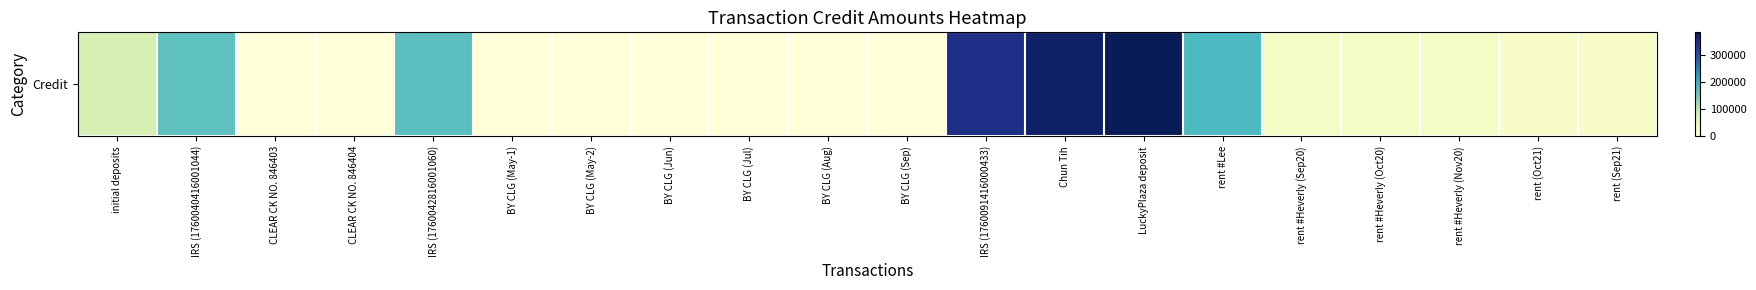

What is the sum of the values at rent #Heverly (Nov20) and BY CLG (May-1)?

25000.0